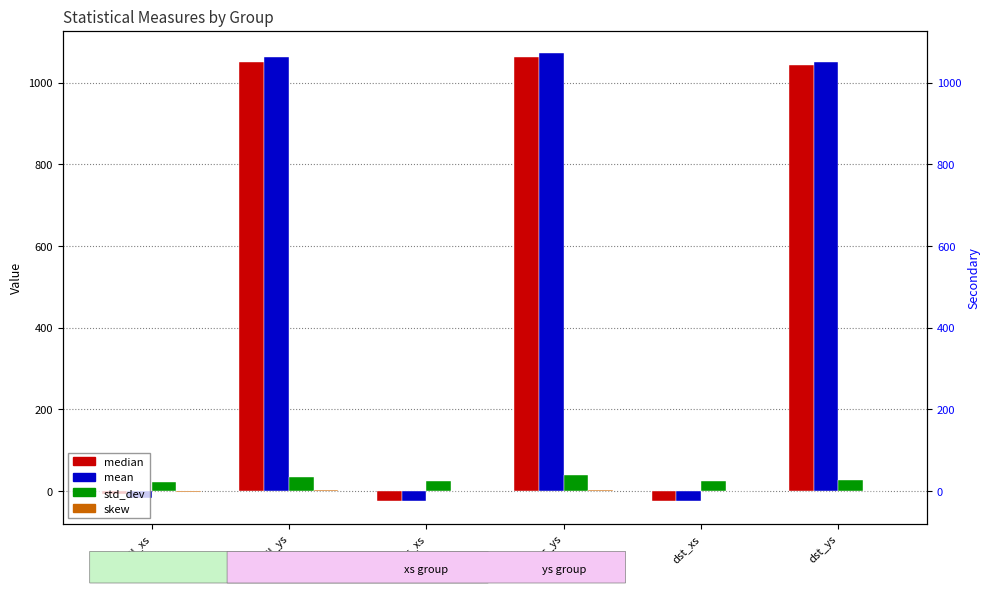

Is the value of mean at dst_ys greater than the value of median at dst_ys?

Yes